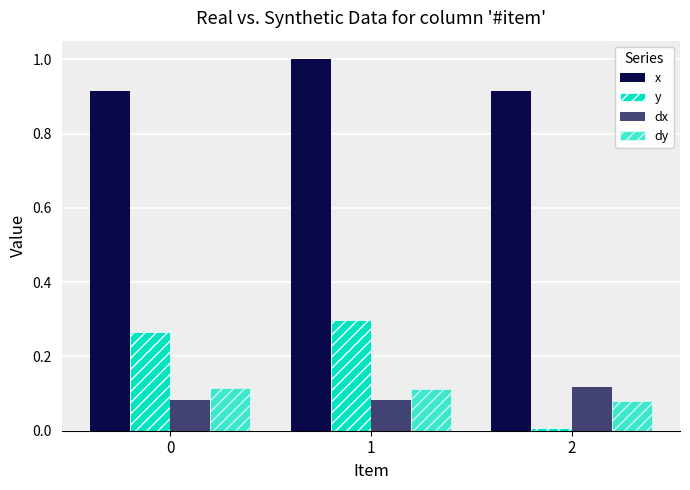

What is the highest value of the dy series?

0.1